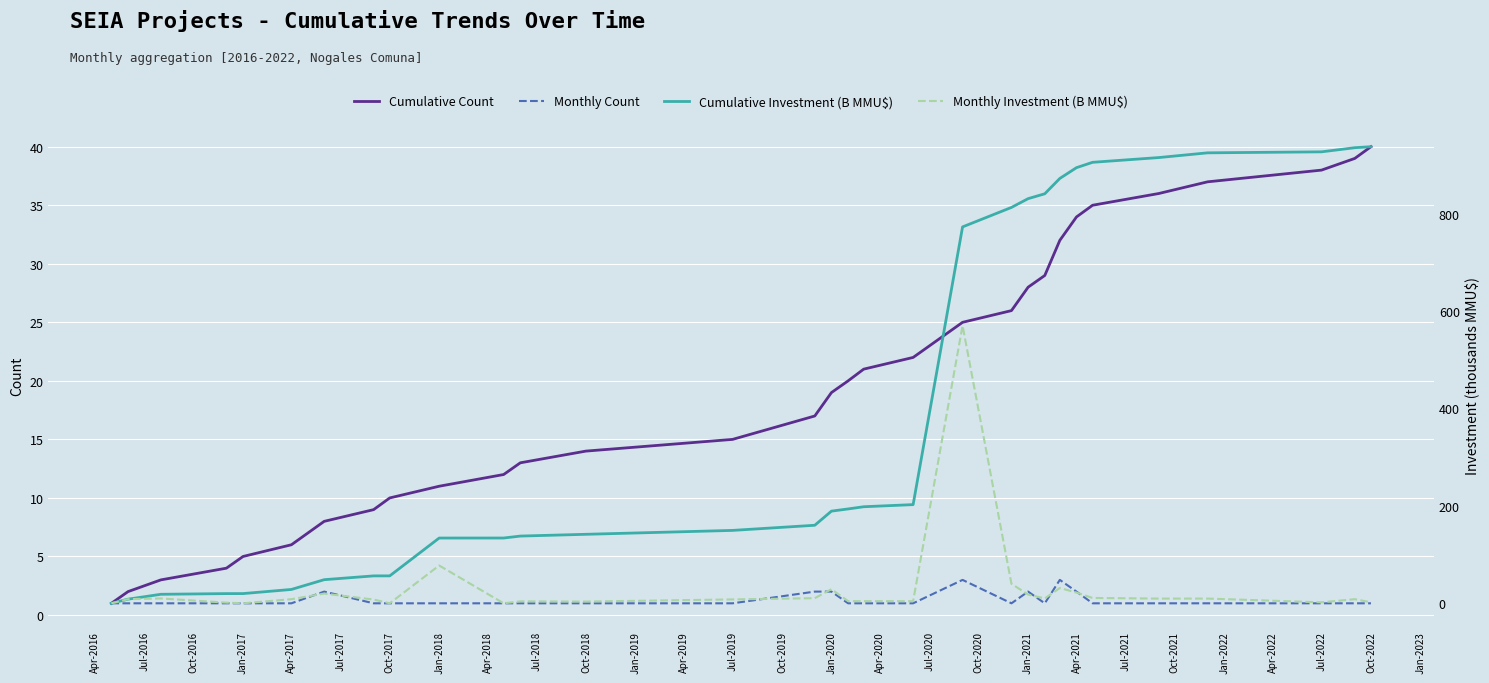

In Monthly Count, how many points are higher than both neighbors (excluding endpoints)?

4